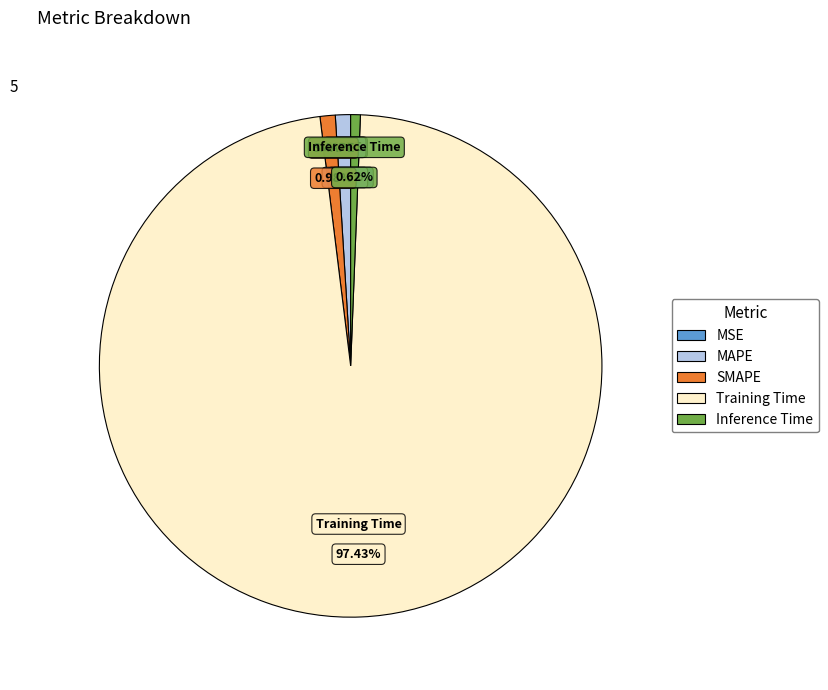

Do SMAPE and MAPE together represent more than half of the pie?

No